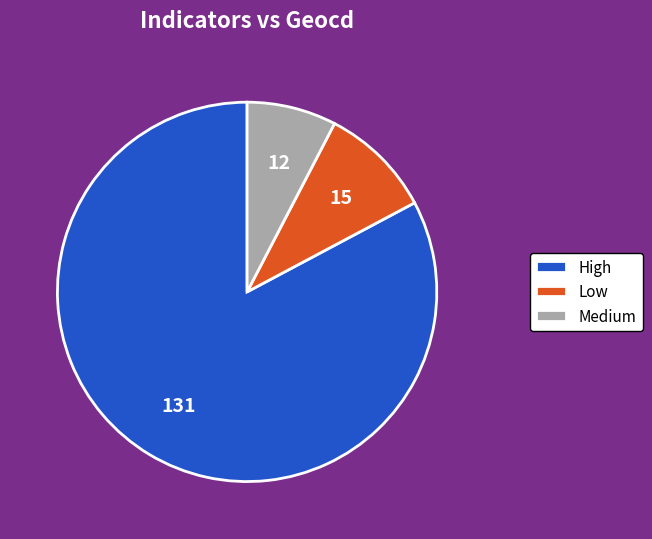

Rank the categories by value from lowest to highest.

Medium, Low, High